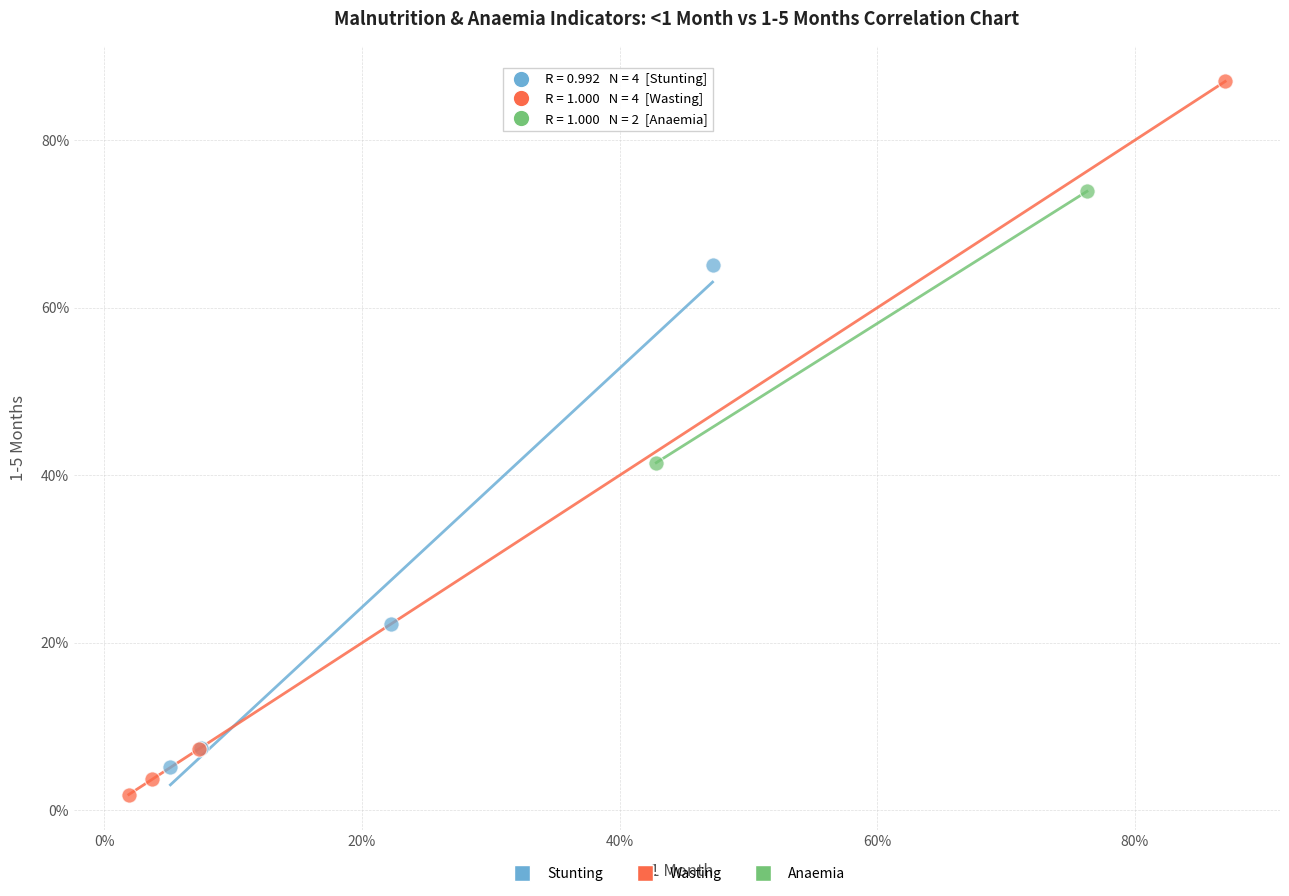

What are all the series names shown in the legend?

Stunting, Wasting, Anaemia